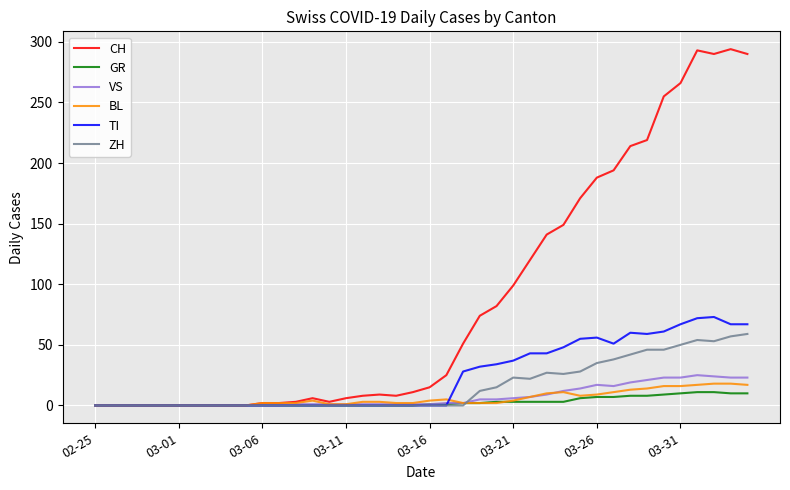

Which series has the widest spread of values?

CH